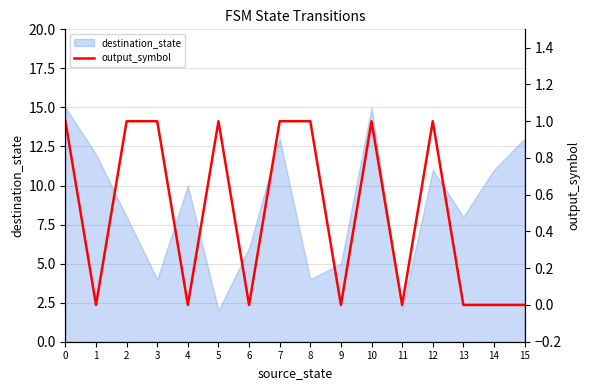

How many lines are shown in the chart?

1